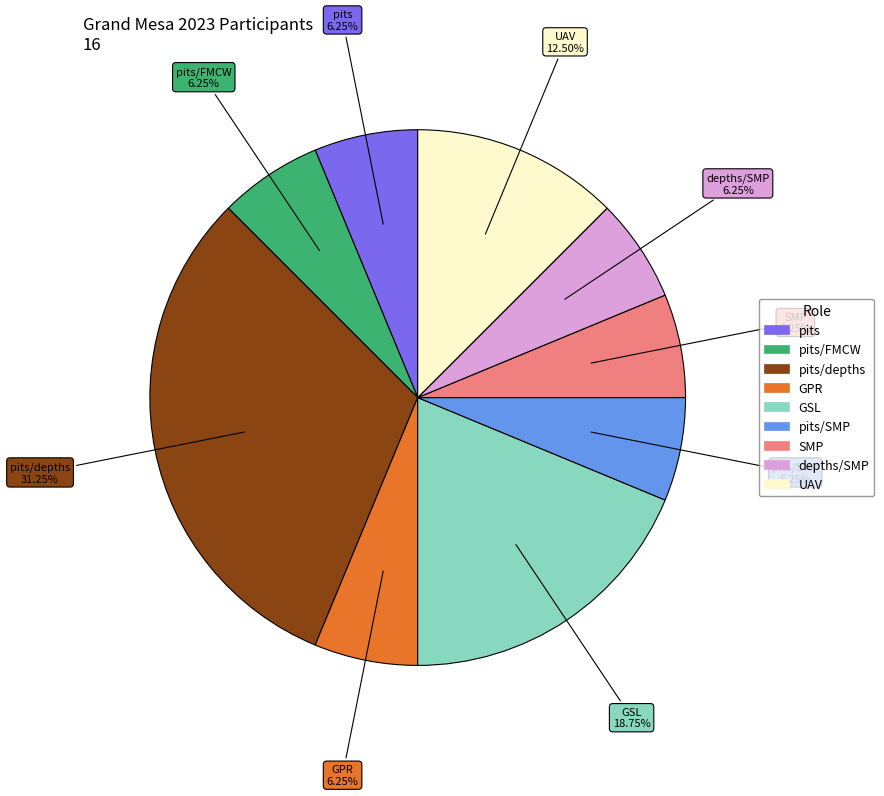

Is there any slice that represents more than half of the pie?

No